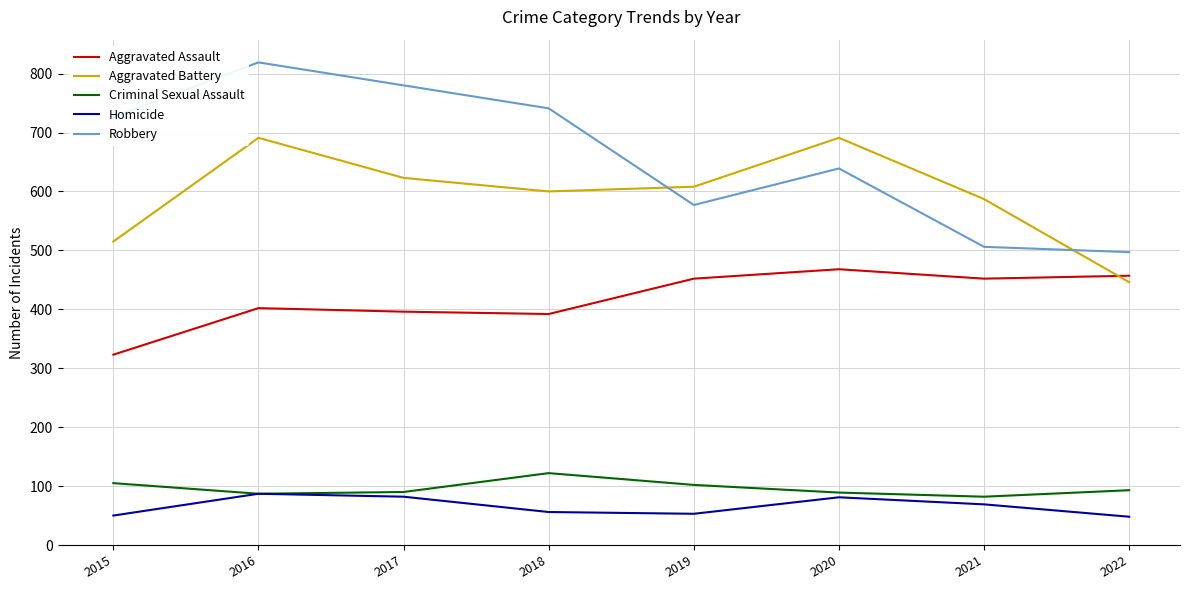

In Aggravated Assault, how many points are higher than both neighbors (excluding endpoints)?

2